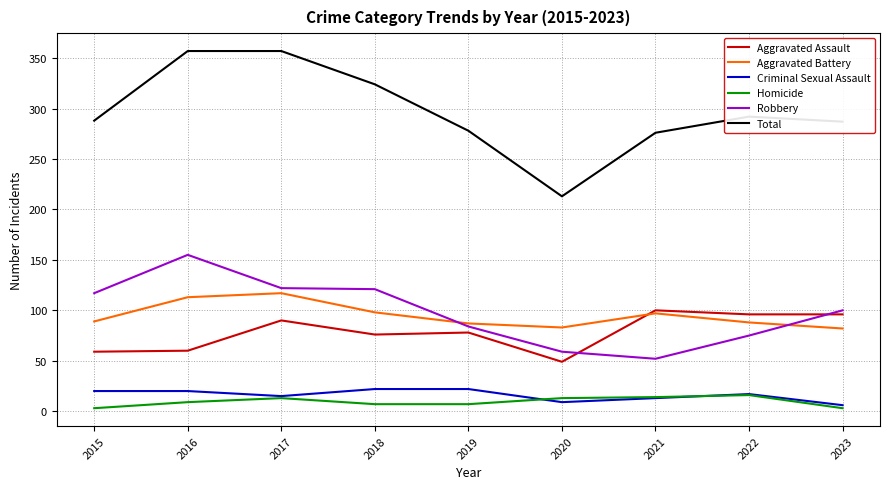

The Total series shows 348 at 2020. True or false?

False